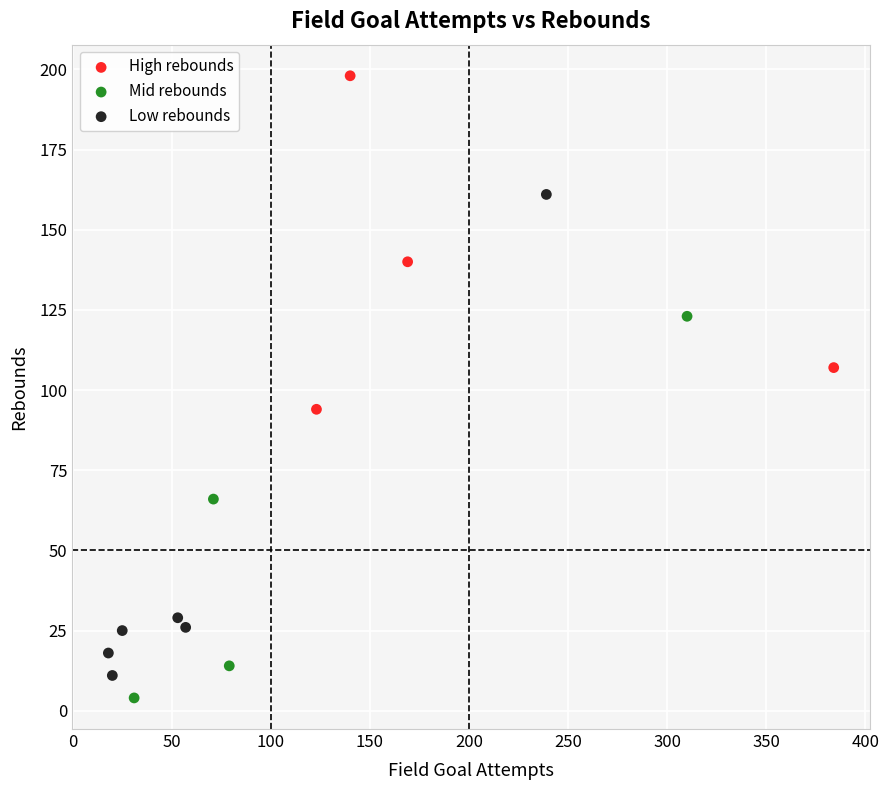

Which series reaches the maximum Y coordinate?

High rebounds